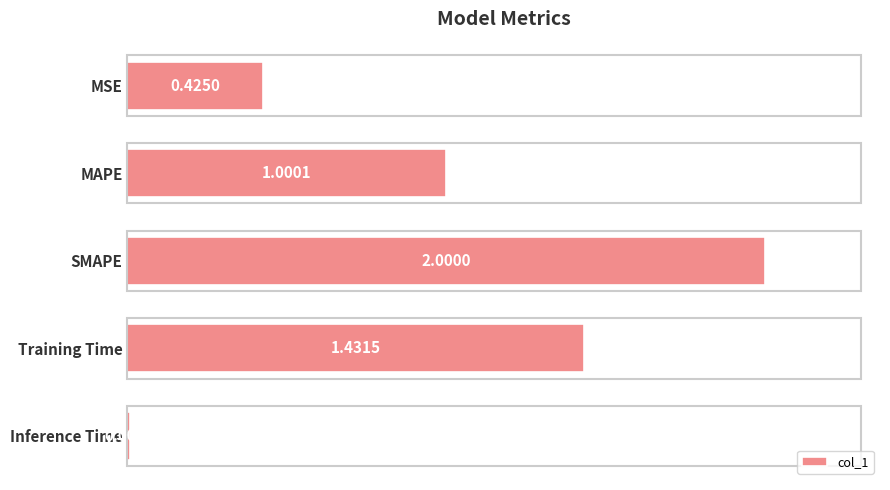

At which category does the chart reach its peak across all series?

SMAPE